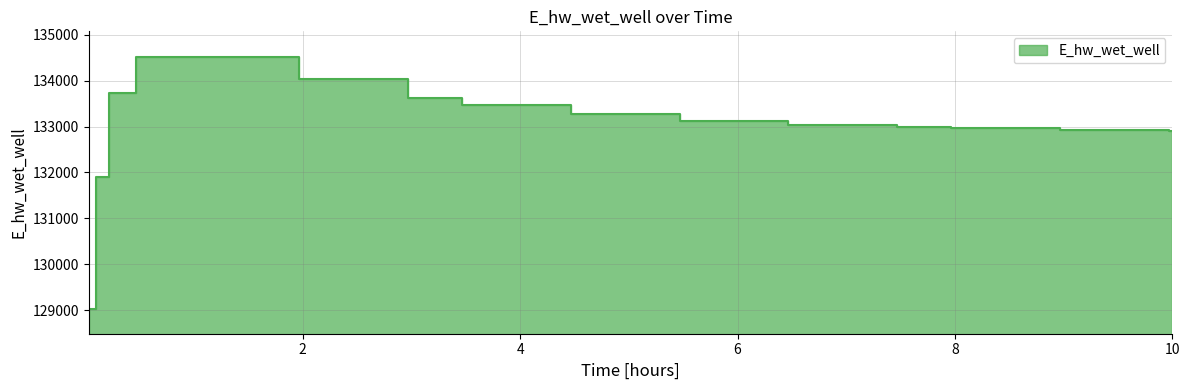

At which category does the data reach its first local peak?

0.46875